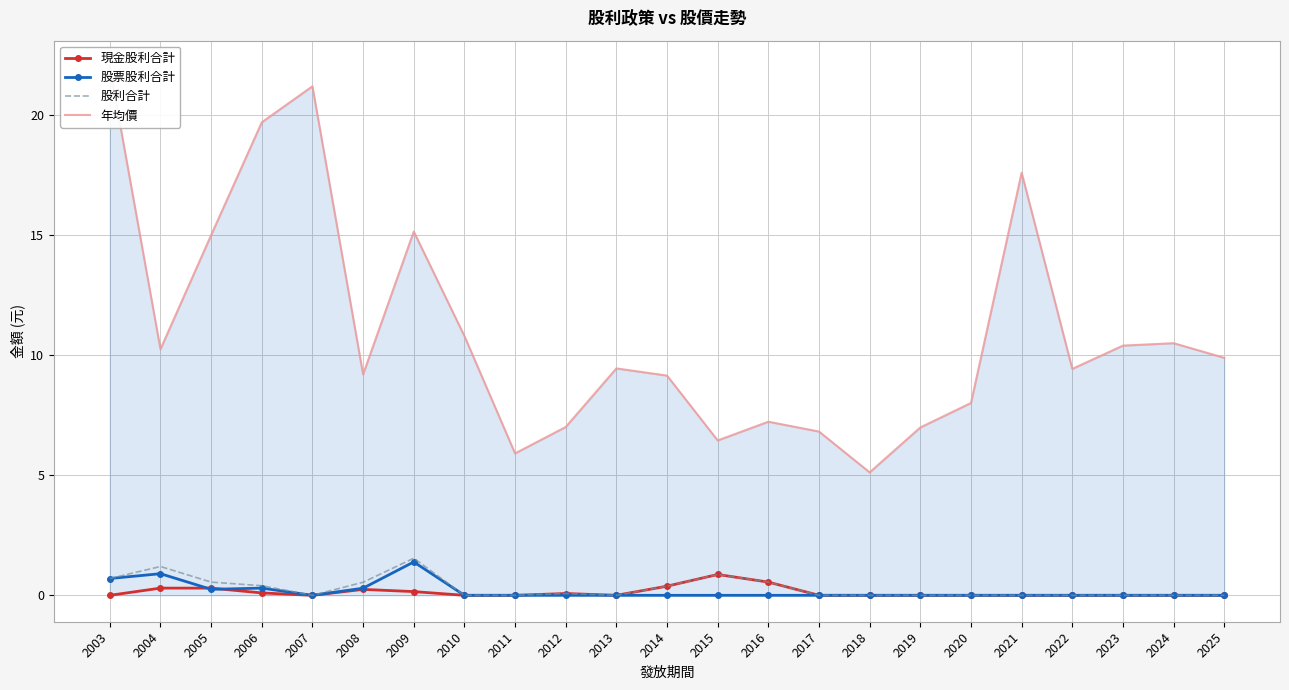

How many times do 現金股利合計 and 股票股利合計 cross each other?

2